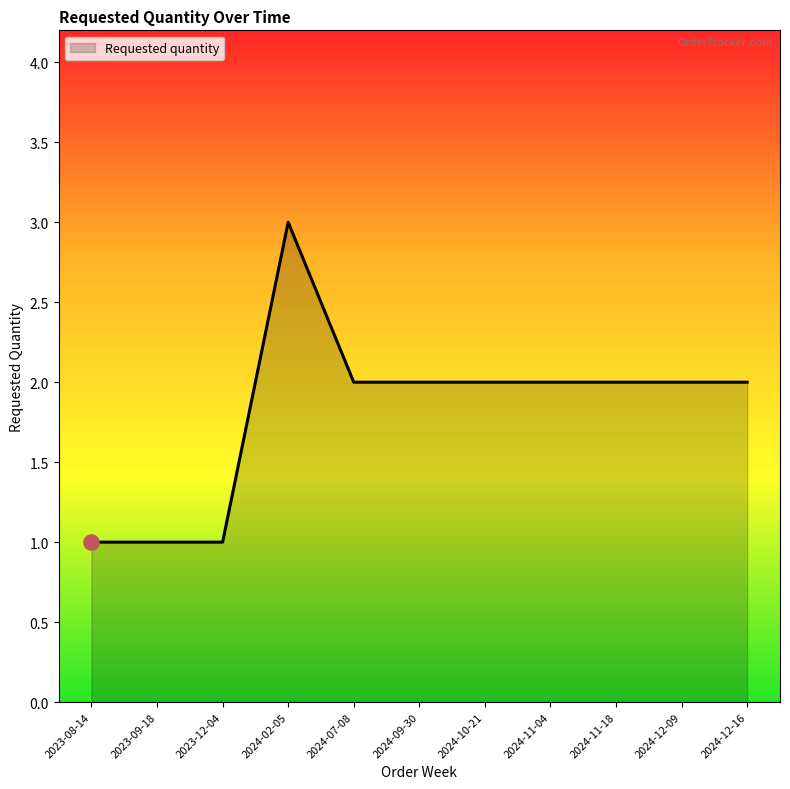

Approximately how many times larger is the value at 2024-11-04 compared to 2023-08-14?

2.0